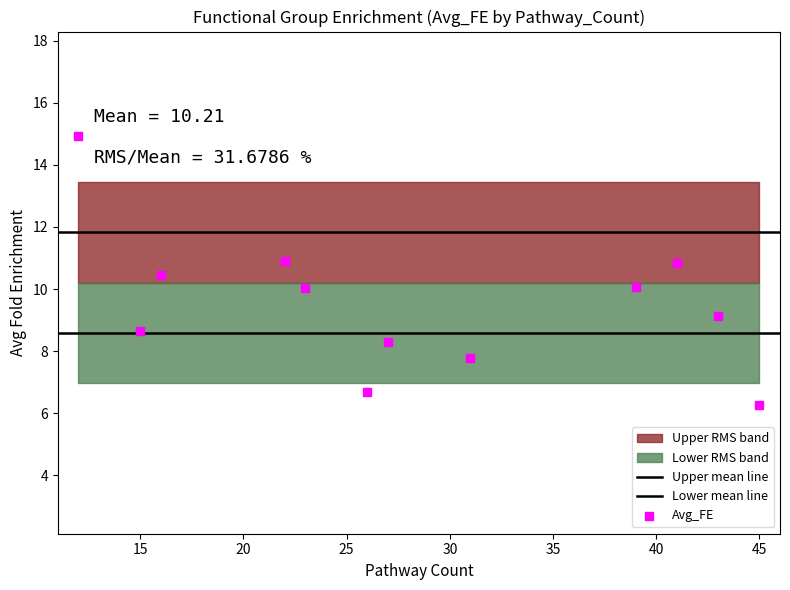

Approximately how many times larger is the value at 16 compared to 45?

1.7